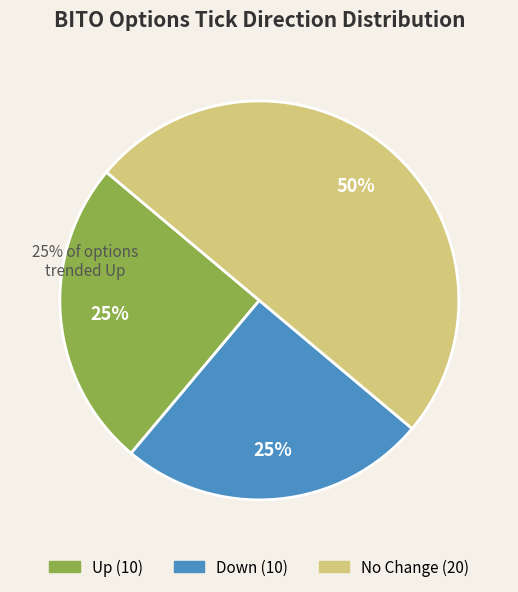

To the nearest percent, what is the difference between the largest and smallest slice percentages?

25%